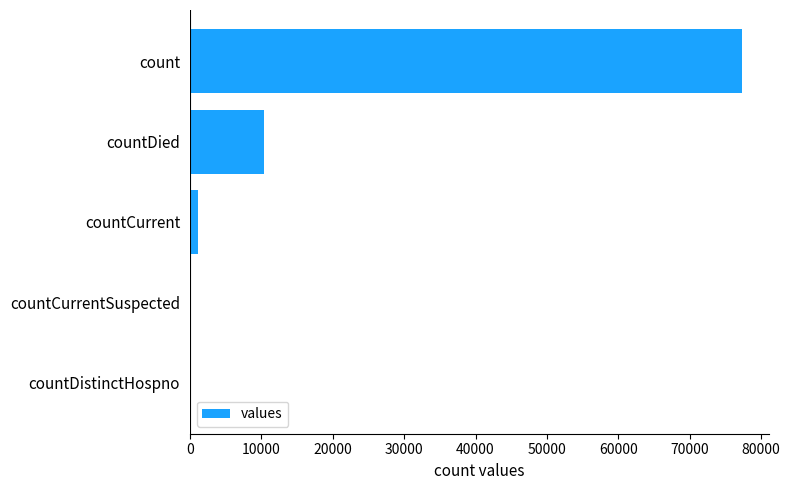

What is the maximum value shown in the chart?

77271